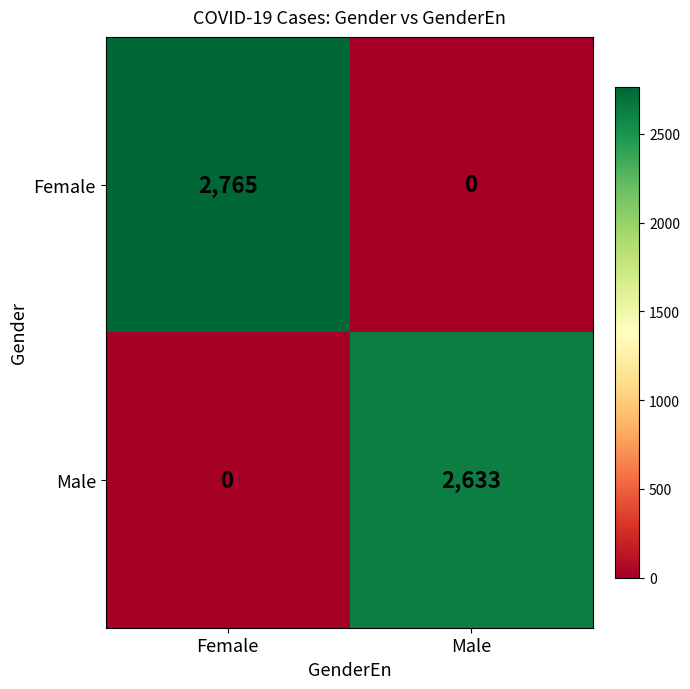

What is the maximum value shown in the chart?

2765